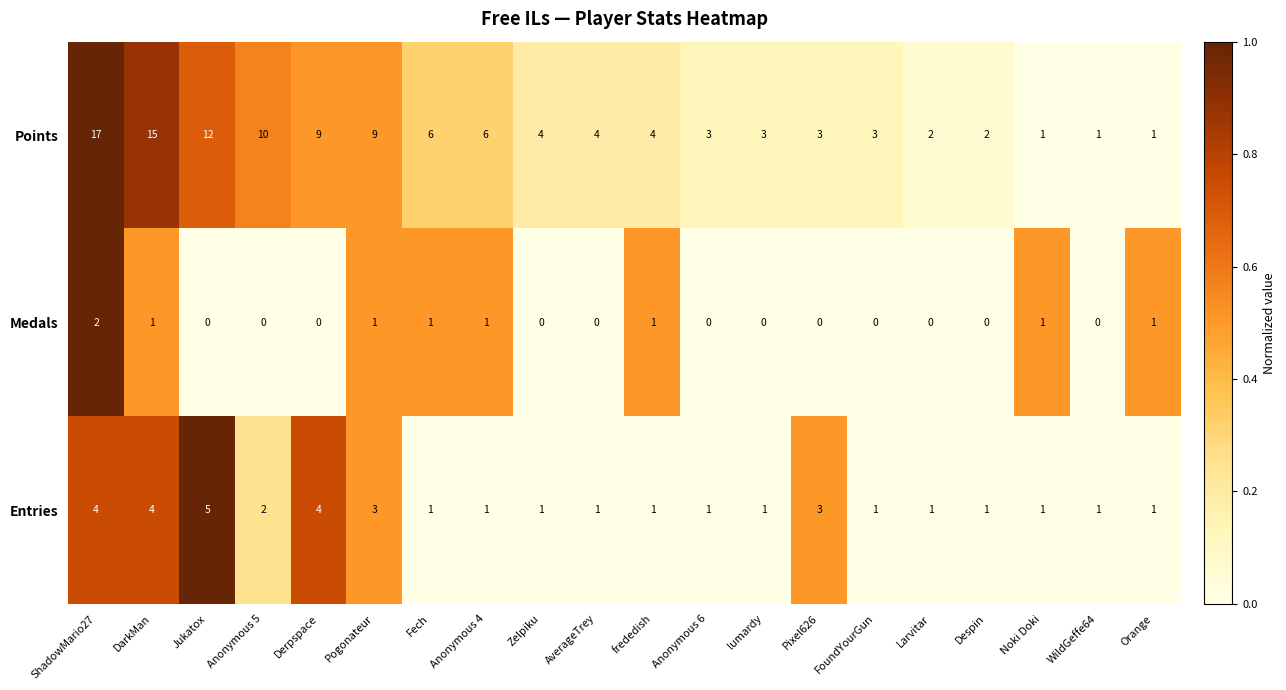

What is the greatest value displayed?

17